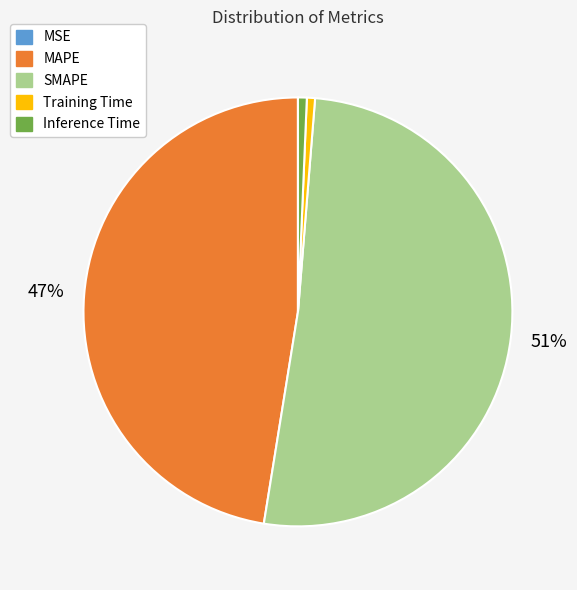

True or false: MAPE accounts for 61% of the total.

False